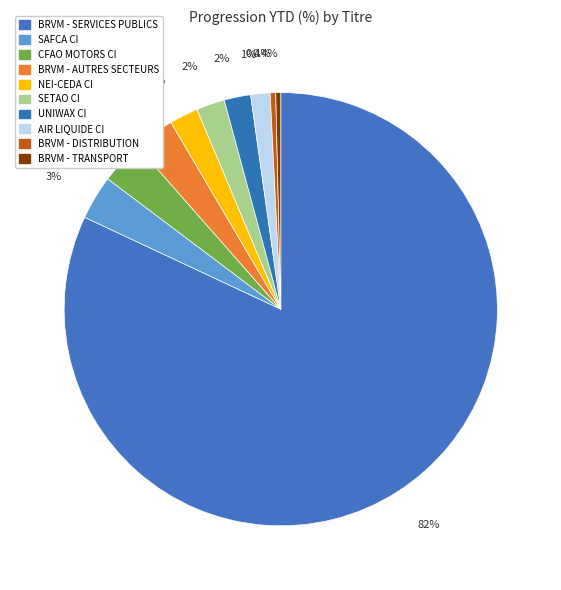

To the nearest percent, what is the average slice percentage?

10%